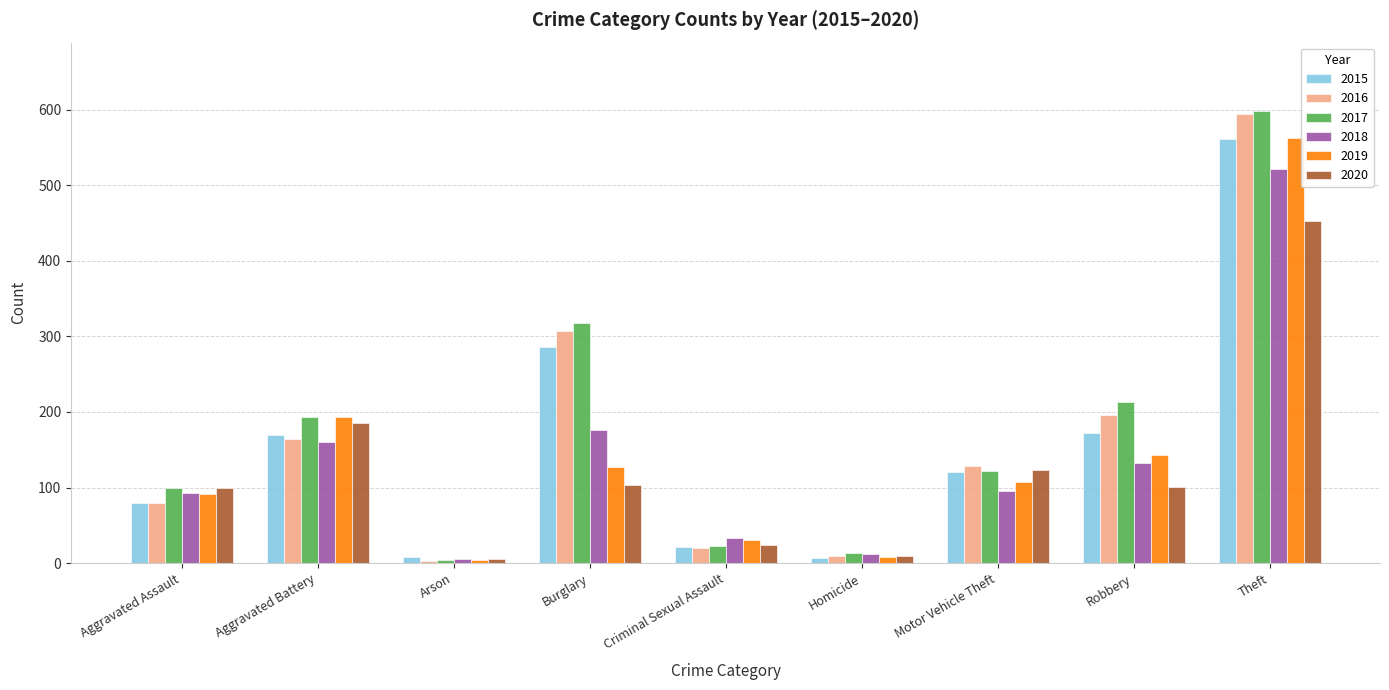

What is the sum of the 2020 values at Motor Vehicle Theft and Robbery?

224